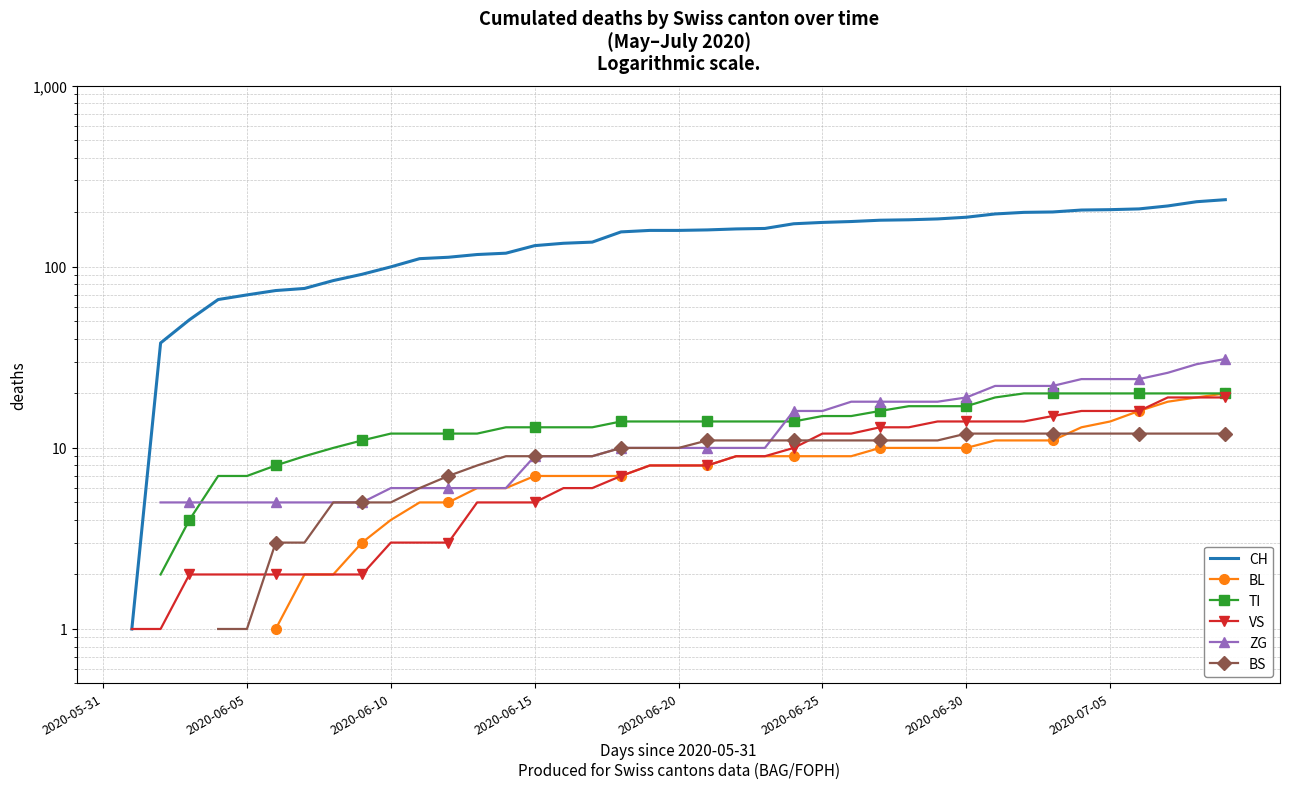

Which category has the lowest value in the VS series?

2020-05-31